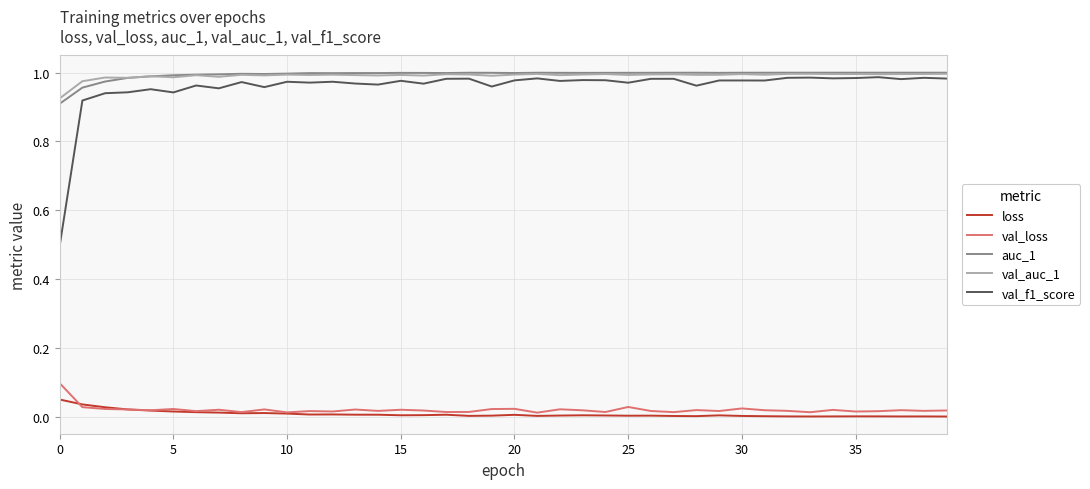

What is the sum of all val_f1_score values?

38.4